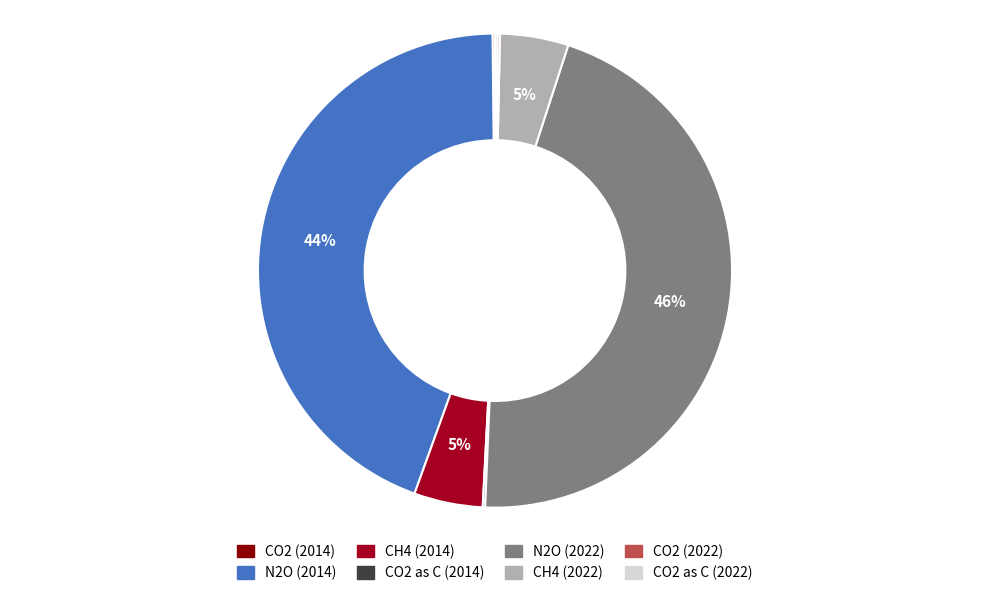

To the nearest percent, what is the average slice percentage?

12%